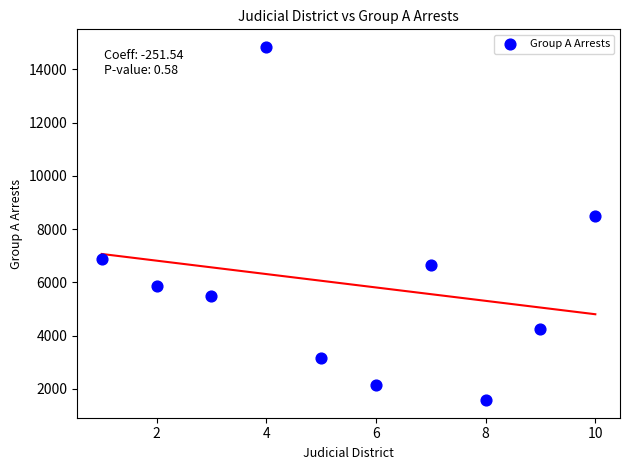

What is the average Y value?

5939